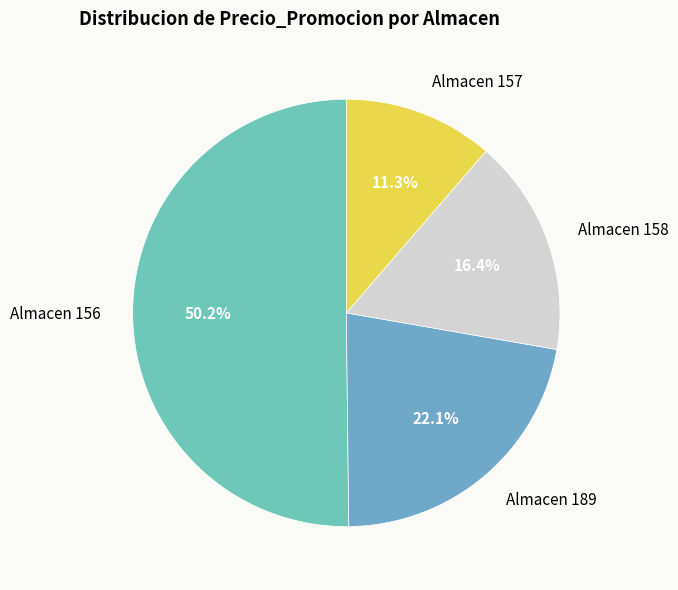

How many slices are in this pie chart?

4